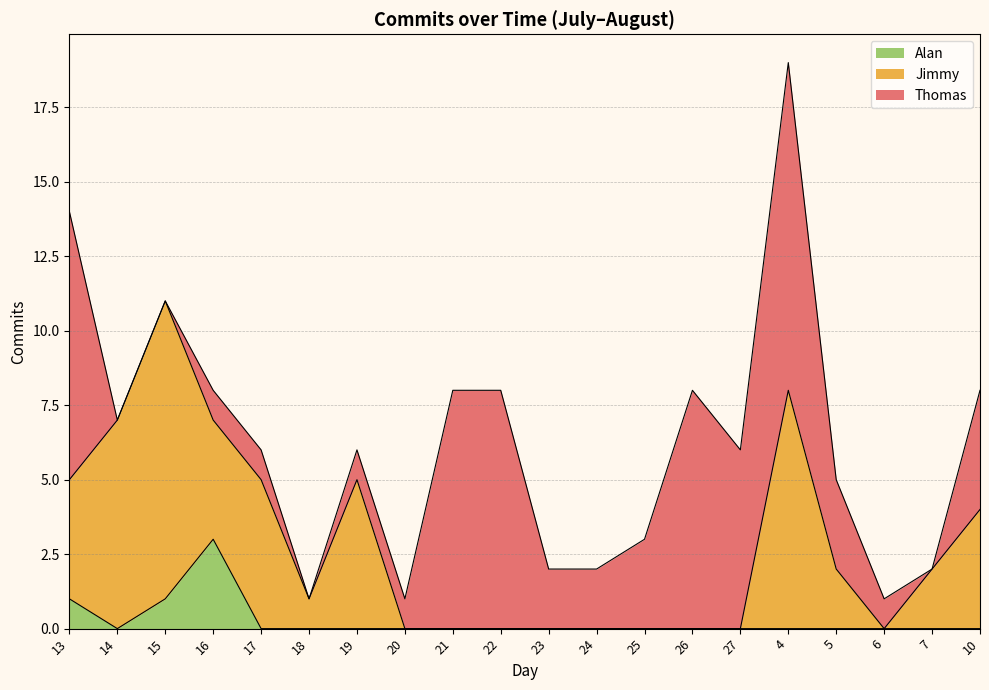

How many values in Thomas are above zero?

16